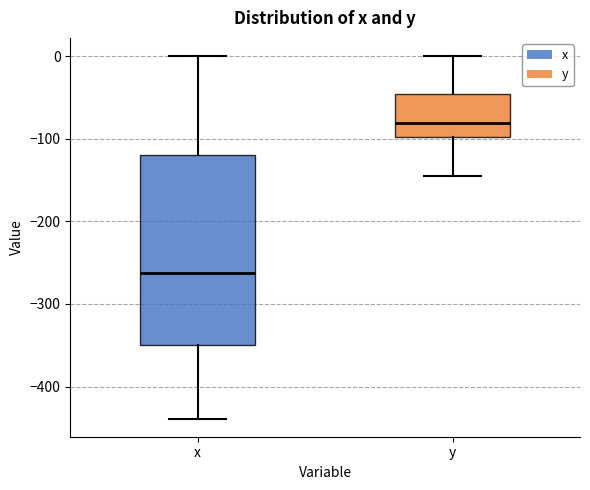

Where does the upper whisker of the box for y end on the y-axis? The values are not printed on the chart, so give them approximately, as read against the axis.

0